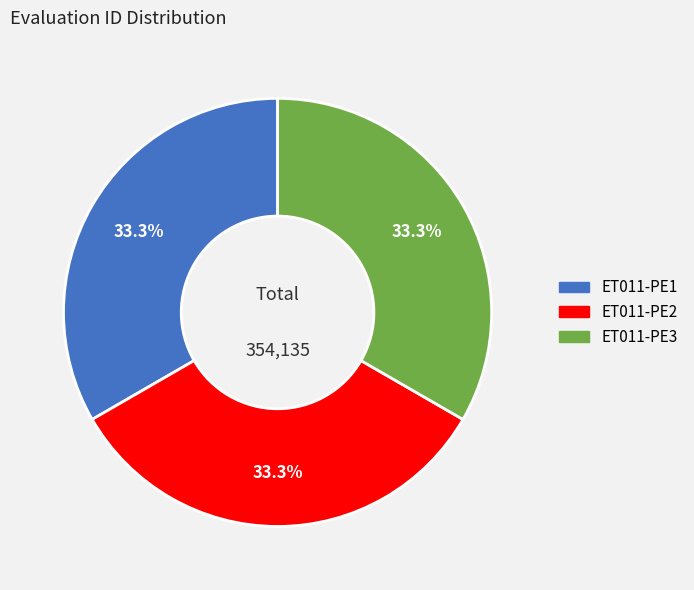

To the nearest percent, what portion does ET011-PE3 represent?

33%